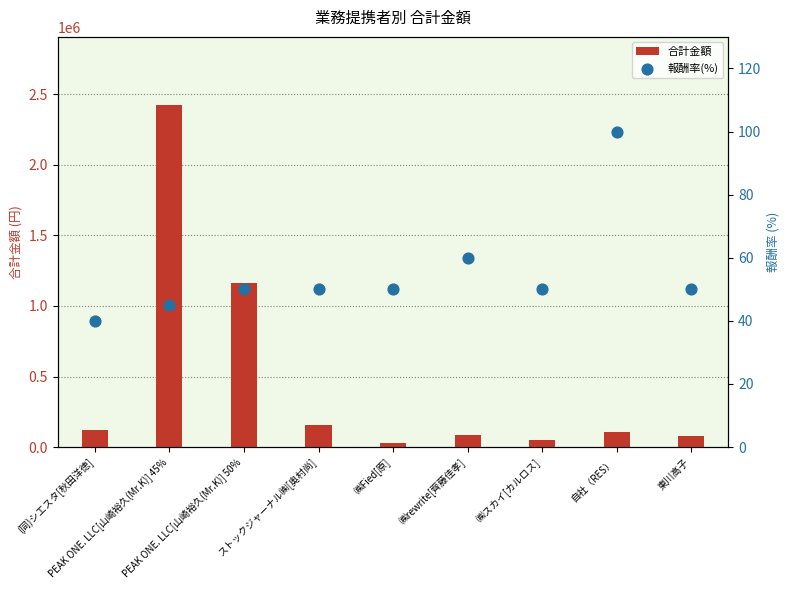

Which series has the largest total across all categories?

合計金額